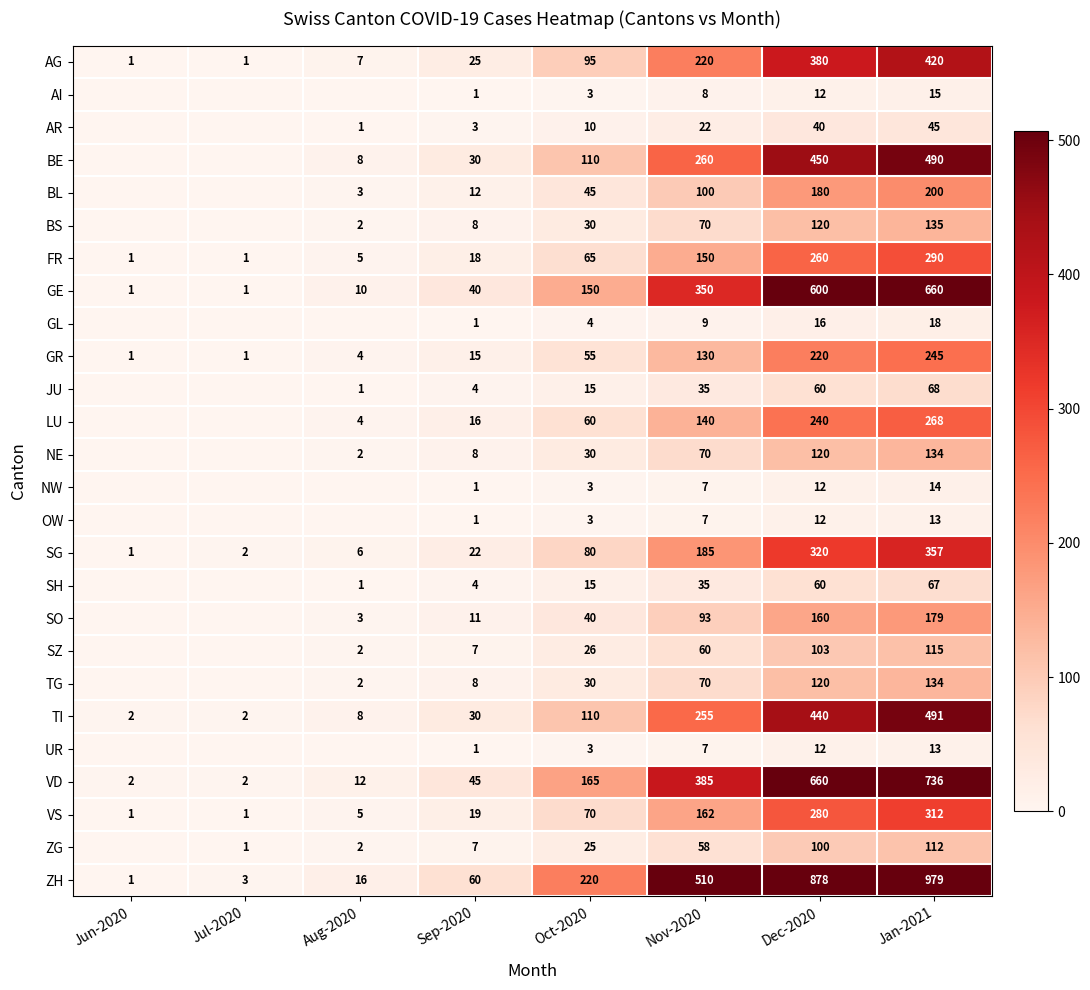

Is the value of JU at Oct-2020 greater than the value of SO at Sep-2020?

Yes